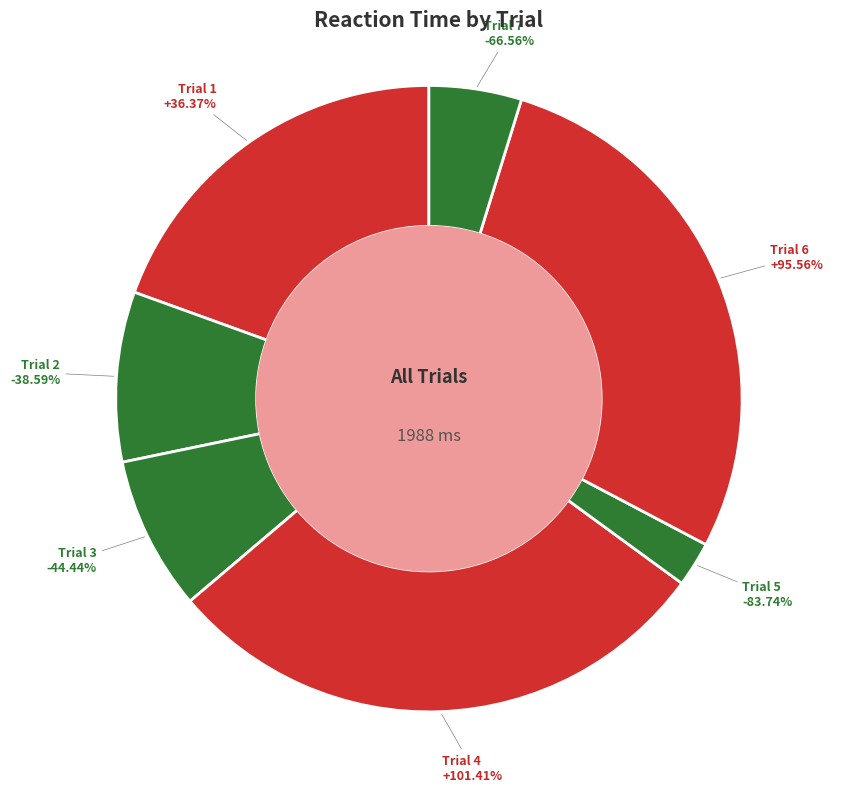

The Trial 2 slice represents 9% of the pie. True or false?

True